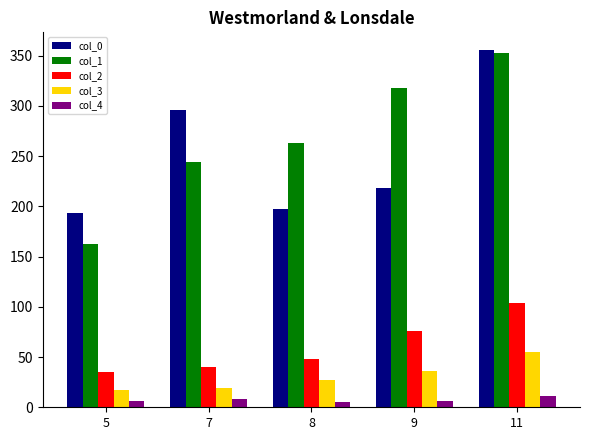

What is the minimum value for col_2?

35.4